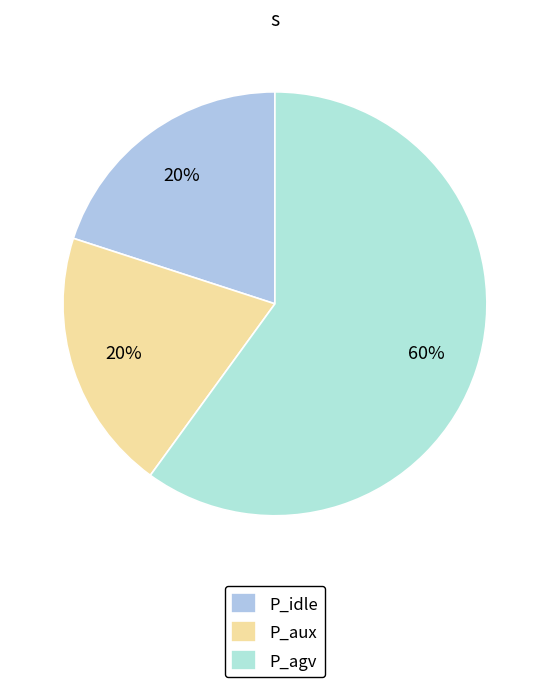

Is there a majority slice in this chart?

Yes